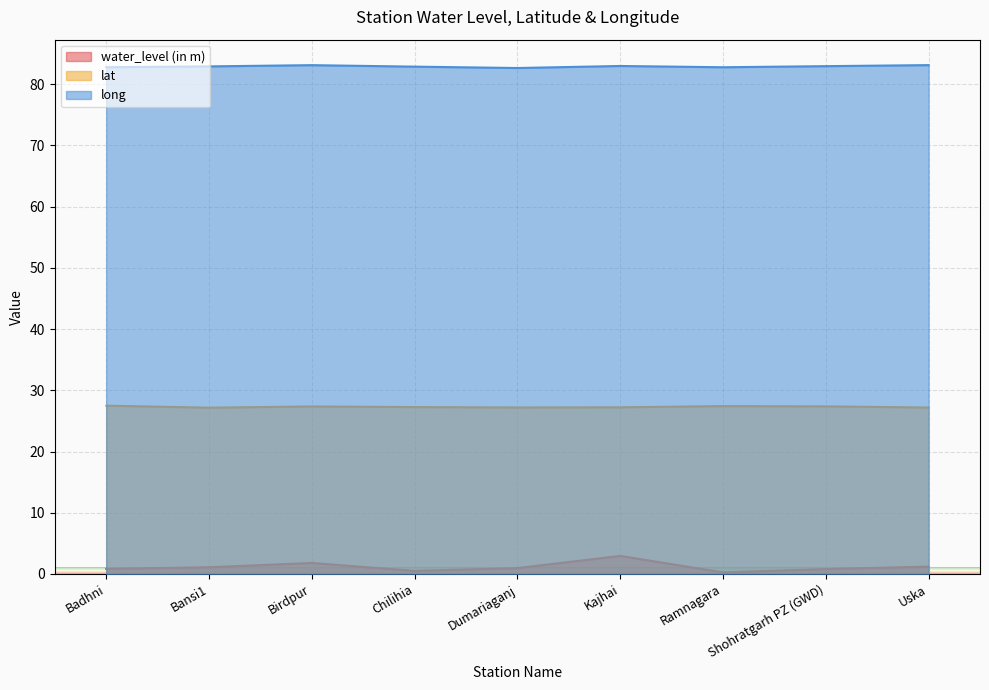

What is the sum of the lat values at Bansi1 and Ramnagara?

54.6